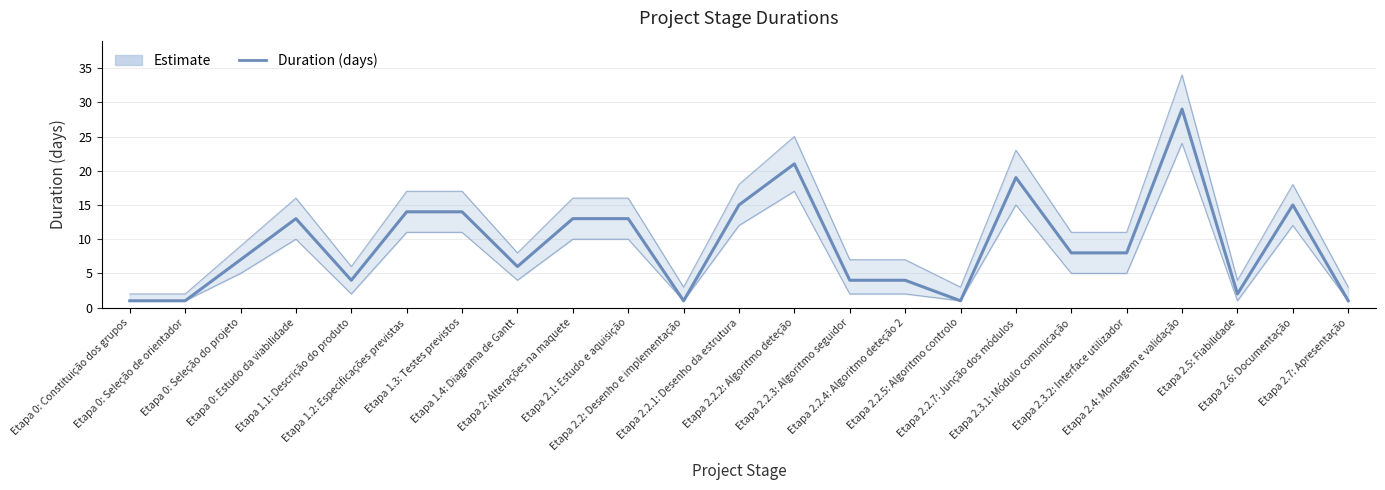

Where does the Duration (days) series first go above 8?

Etapa 0: Estudo da viabilidade